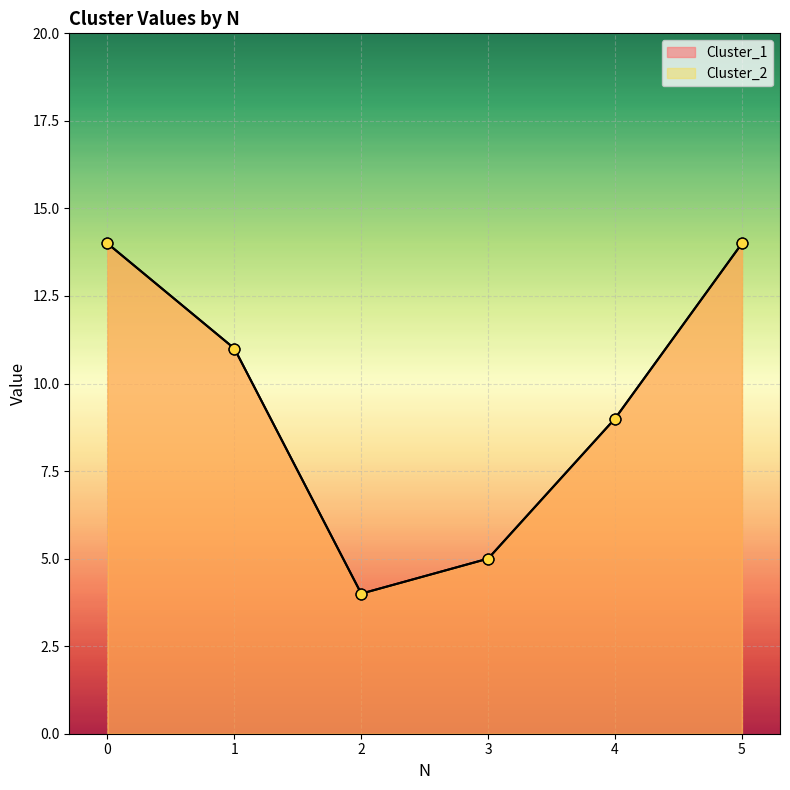

Which series reaches the maximum Y coordinate?

Cluster_1